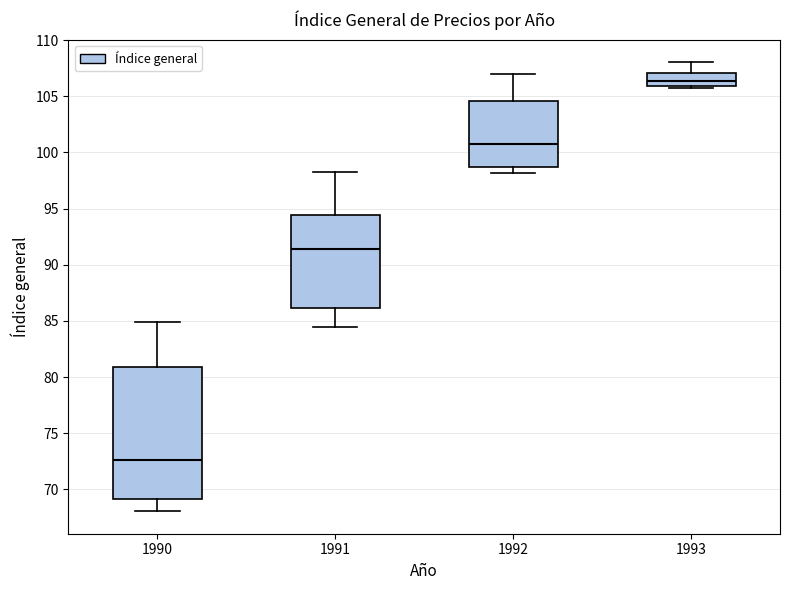

Reading left to right, read every box against the y-axis: the position of its median line, the range the box covers, and the ends of its whiskers. The values are not printed on the chart, so give them approximately, as read against the axis.

1990: median 72.5, box 69.0 to 81.0, whiskers 68.0 to 85.0
1991: median 91.5, box 86.0 to 94.5, whiskers 84.5 to 98.0
1992: median 101.0, box 98.5 to 104.5, whiskers 98.0 to 107.0
1993: median 106.5, box 106.0 to 107.0, whiskers 105.5 to 108.0